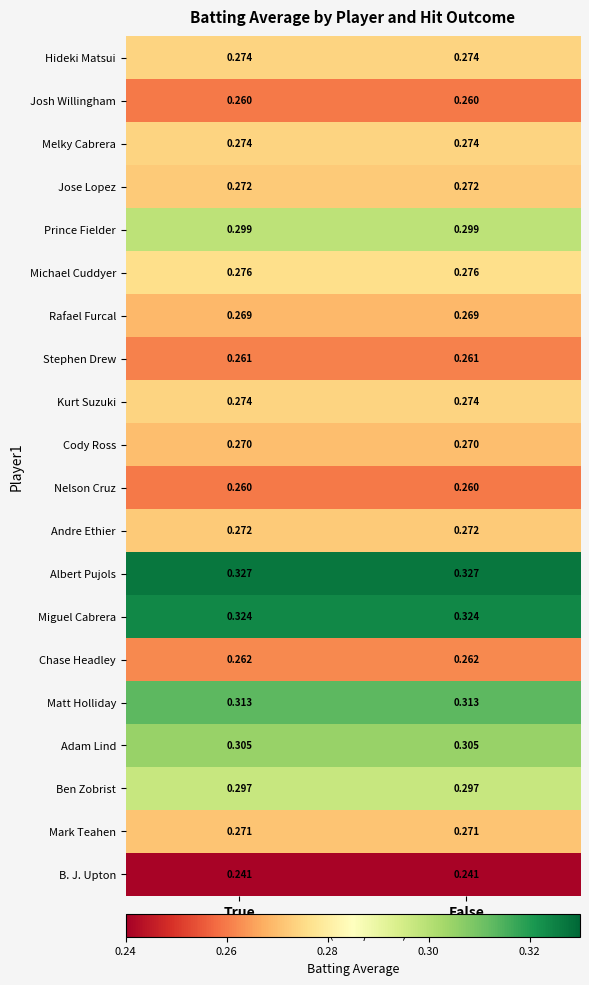

Which series has the largest total across all categories?

Albert Pujols